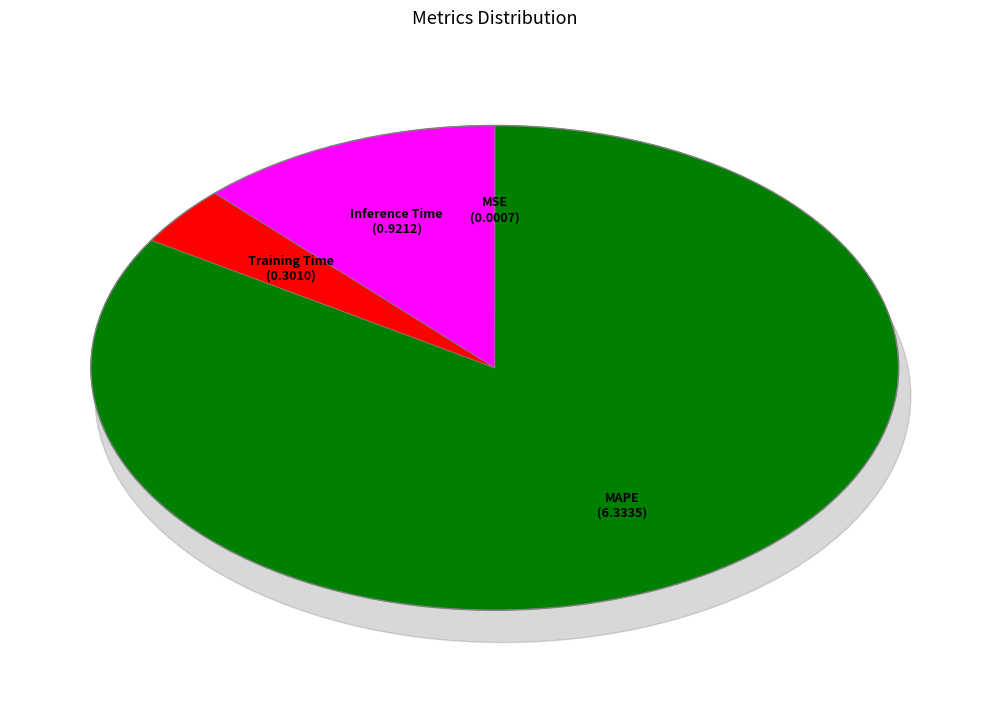

Is the sum of Training Time and Inference Time greater than half?

No